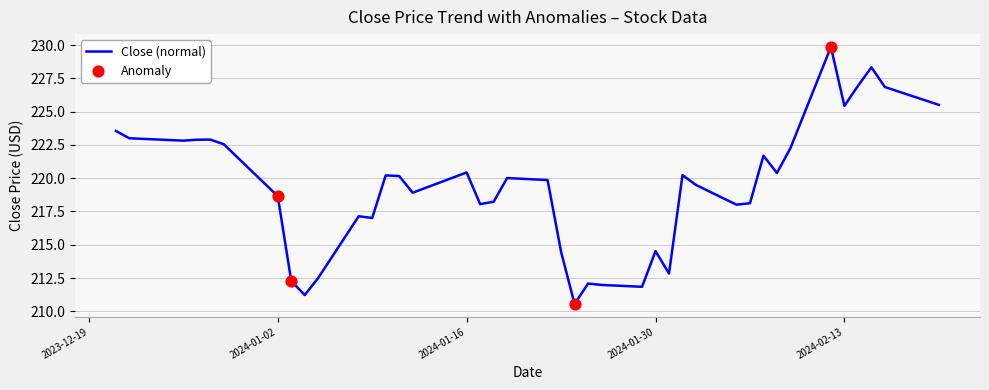

What is the smallest value displayed?

210.6